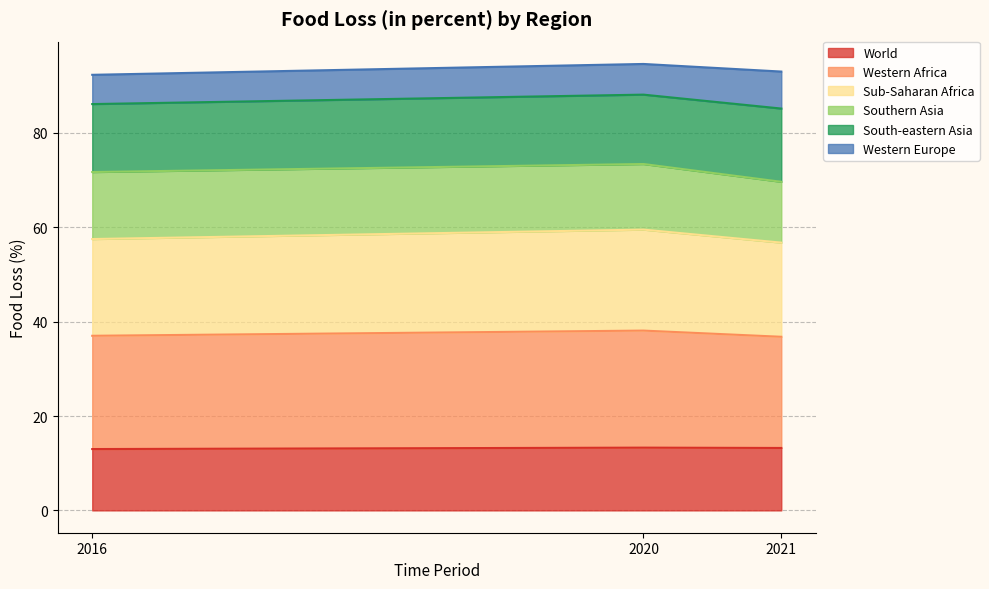

What is the highest value of the World series?

13.3